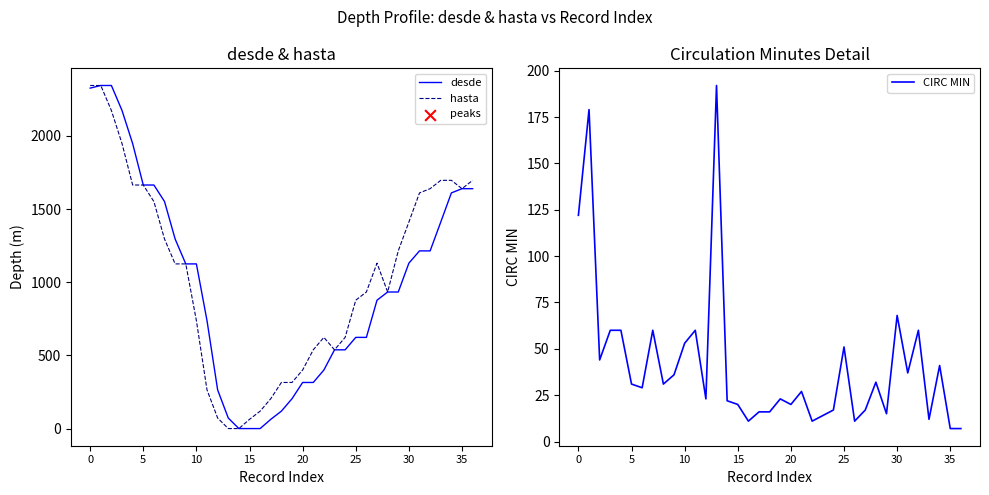

Which series contains the lowest Y value?

desde